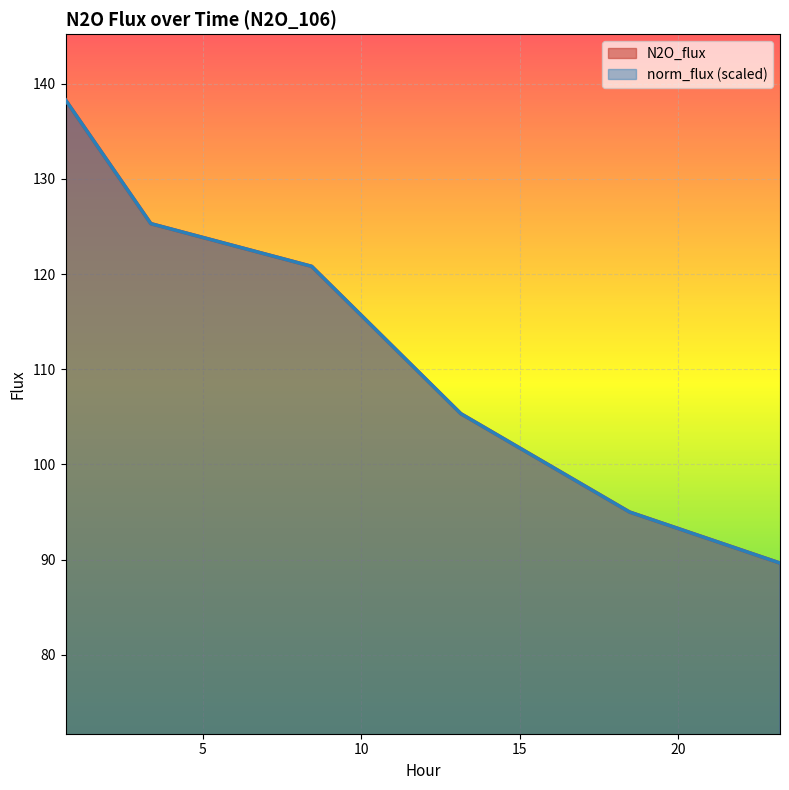

What is the minimum value for norm_flux?

89.6